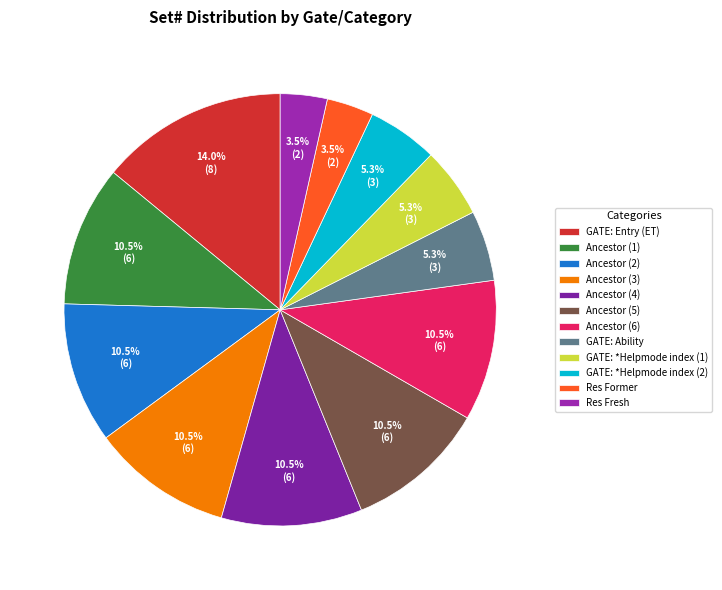

How many segments does this pie chart have?

12